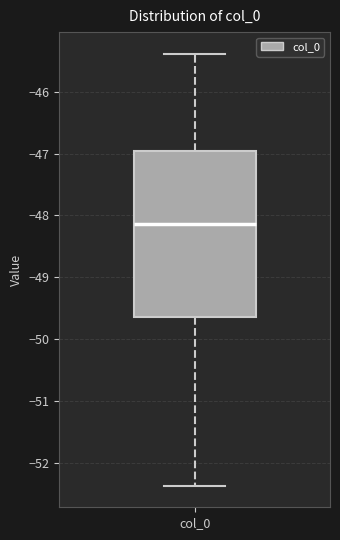

Read this box plot against the y-axis: the position of the median line, the range covered by the box, and the ends of both whiskers. The values are not printed on the chart, so give them approximately, as read against the axis.

median -48.1, box -49.6 to -47.0, whiskers -52.4 to -45.4